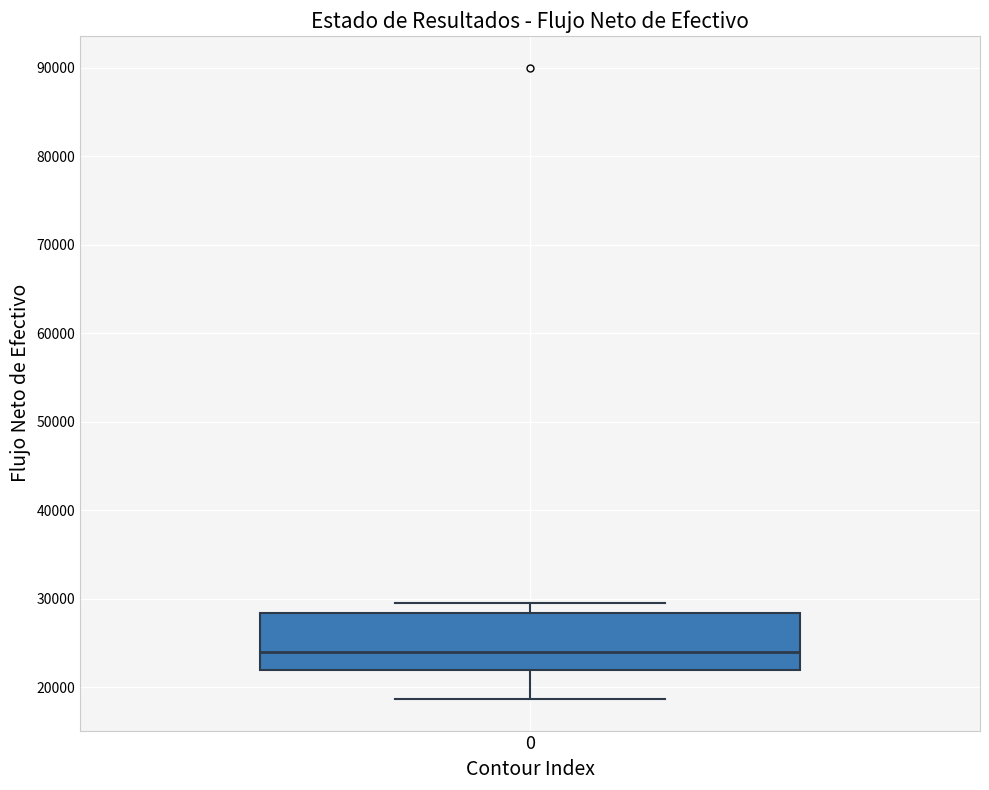

Read this box plot against the y-axis: the position of the median line, the range covered by the box, and the ends of both whiskers. The values are not printed on the chart, so give them approximately, as read against the axis.

median 24000, box 22000 to 28000, whiskers 19000 to 30000